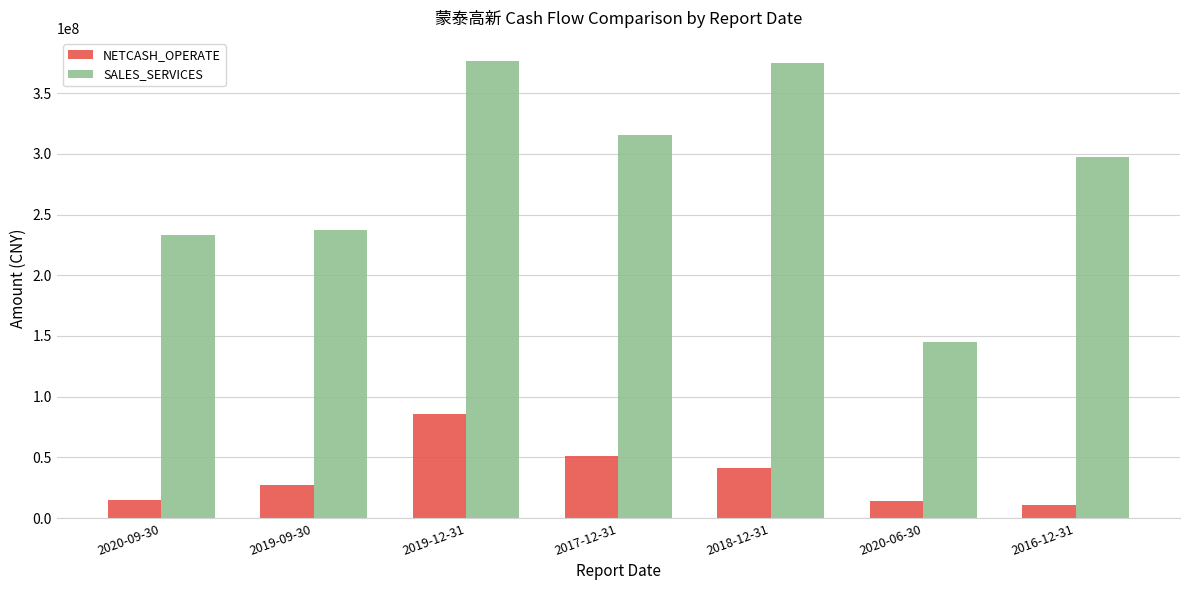

At 2017-12-31, list the series in order from smallest to largest.

NETCASH_OPERATE, SALES_SERVICES